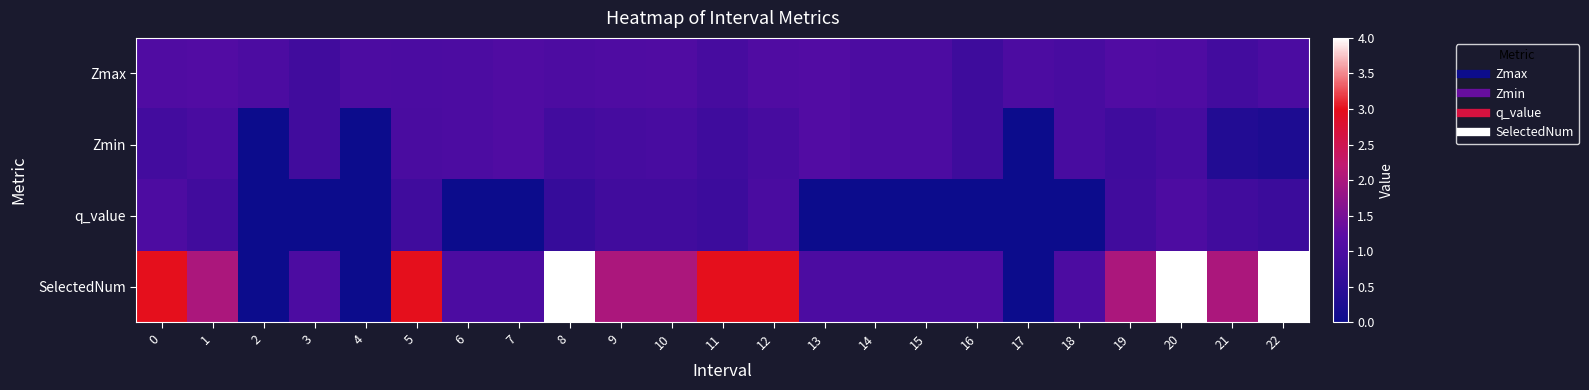

List the series in order of their peak value, lowest first.

q_value, Zmin, Zmax, SelectedNum